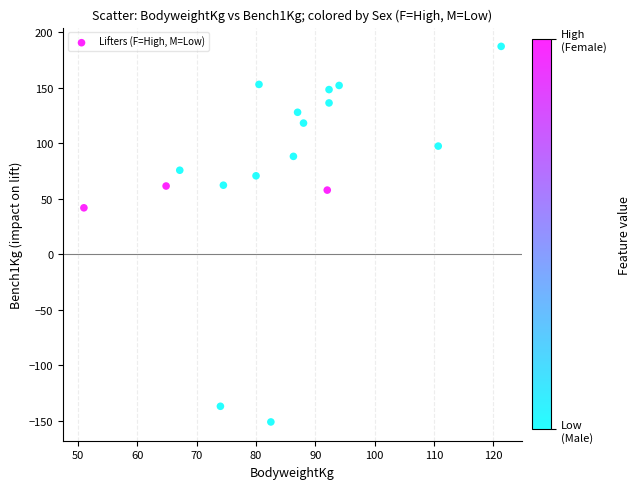

What is the range of Y values (max minus min)?

338.4